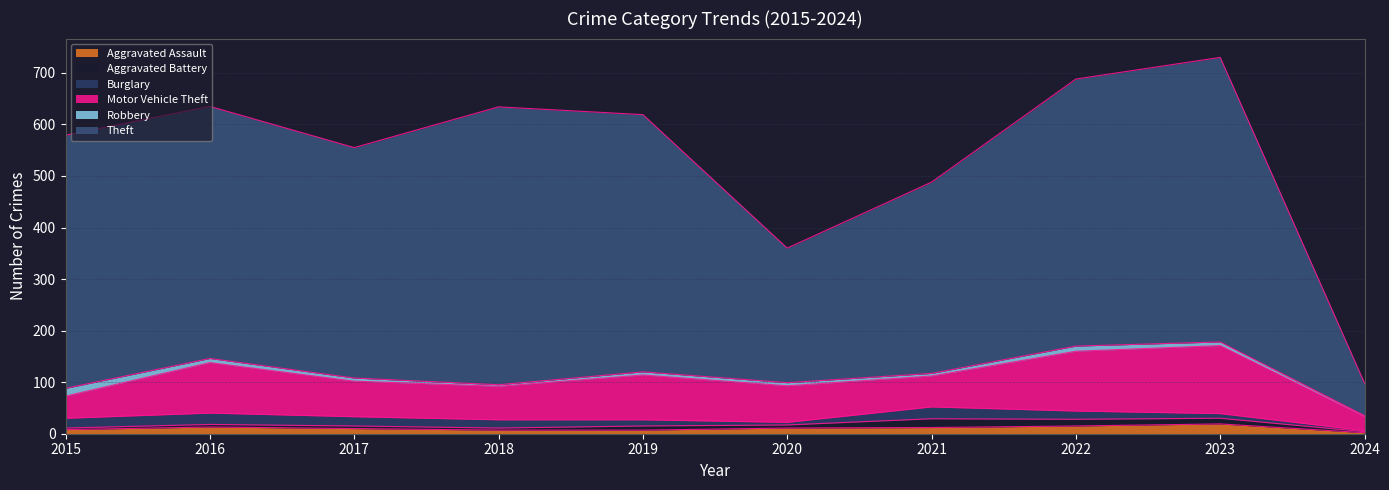

How many series are shown in this chart?

6